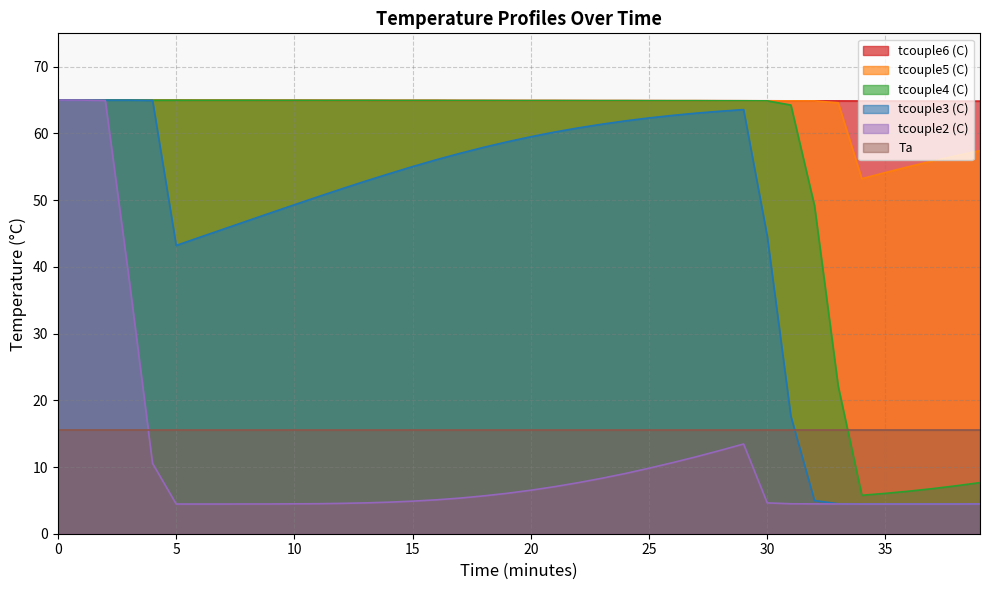

What is the average value of the tcouple4 (C) series?

54.7